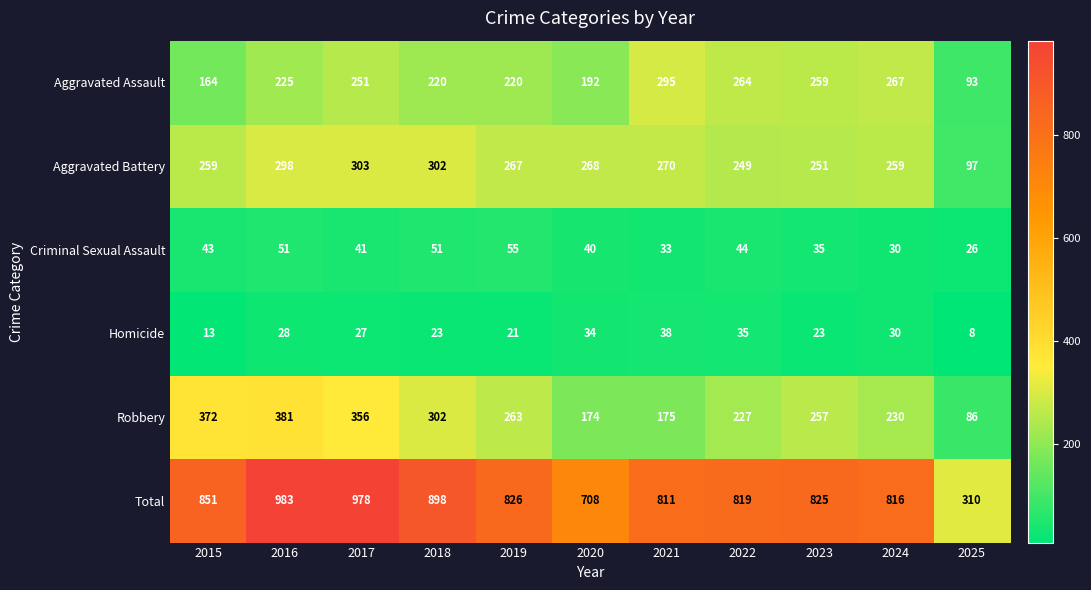

Count the number of categories in the chart.

11